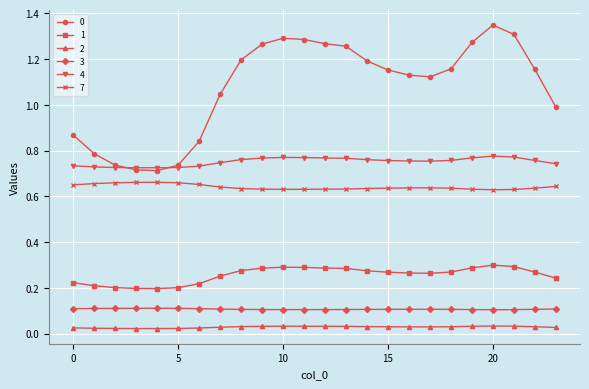

True or false: 0 and 3 cross at least once.

False